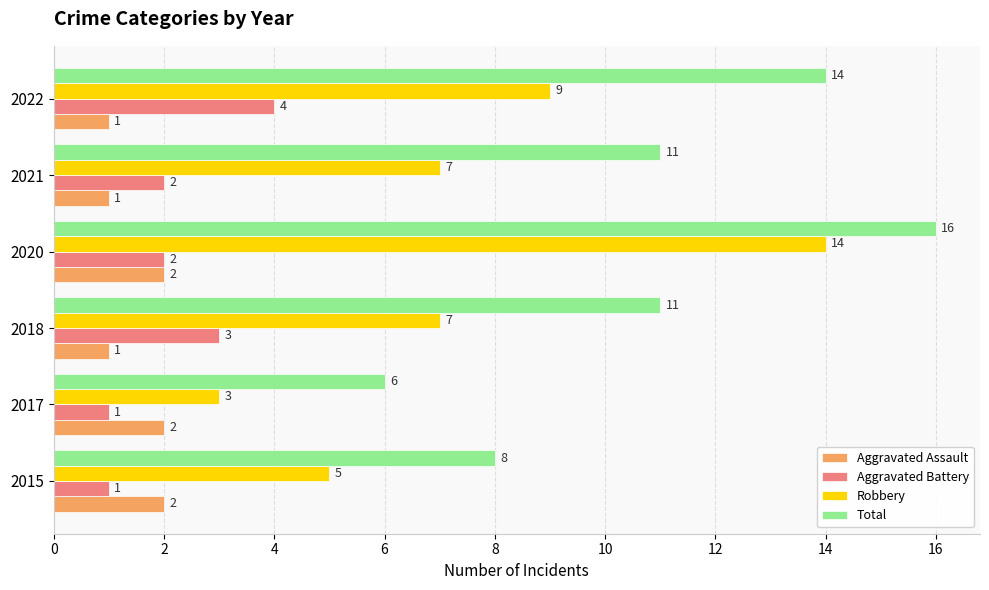

Which series has the largest total across all categories?

Total